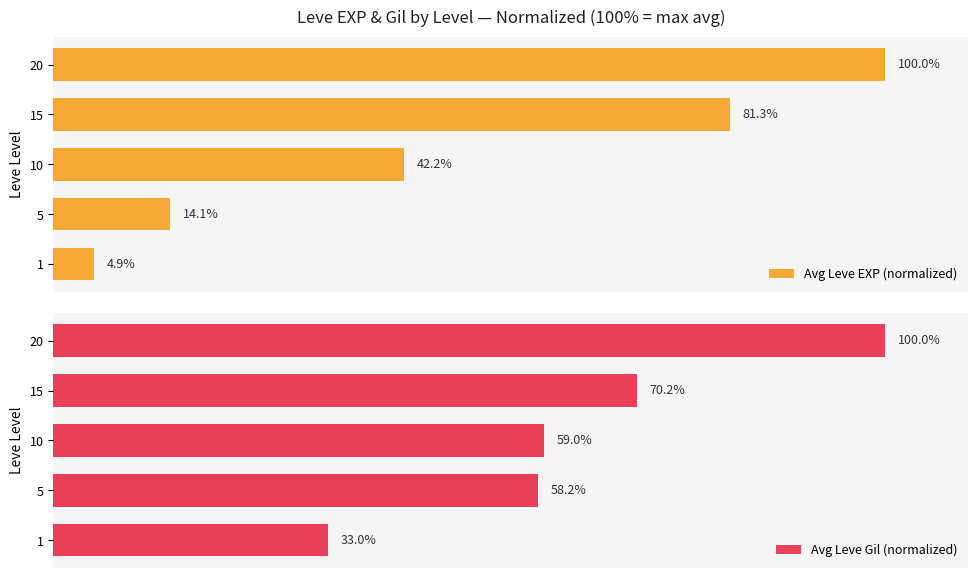

Is it true that Avg Leve Gil (normalized) equals 53.5 at 0?

False